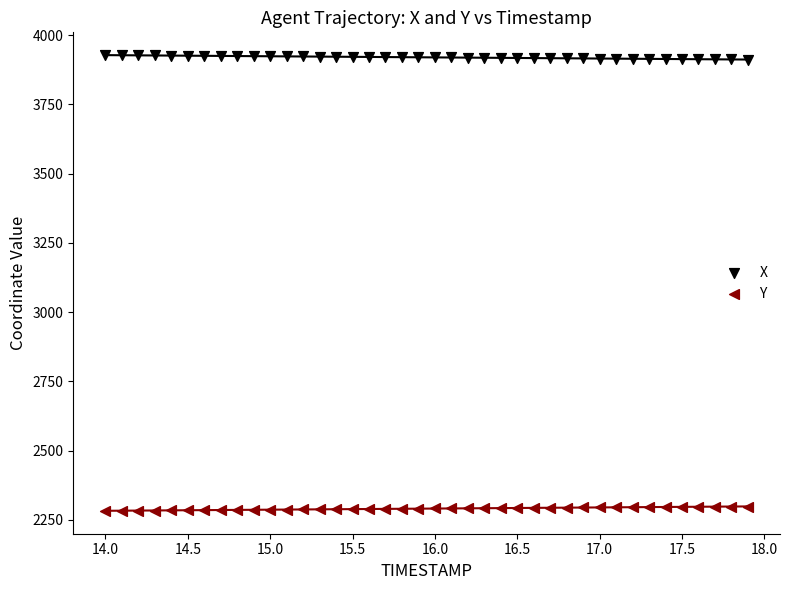

Across all data points, what is the range of X values (max minus min)?

3.9